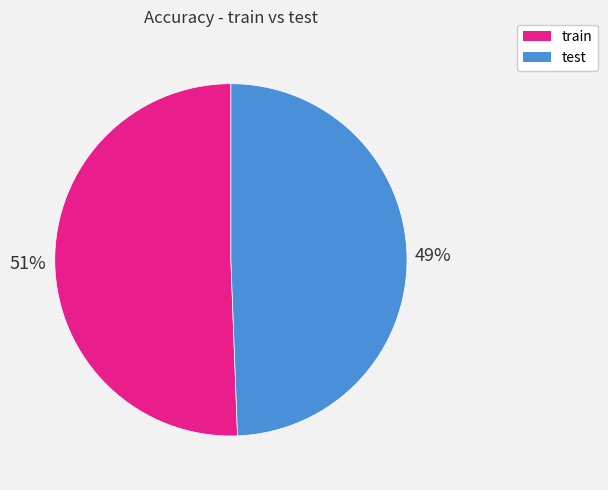

Is it true that train is 51% of the pie?

True